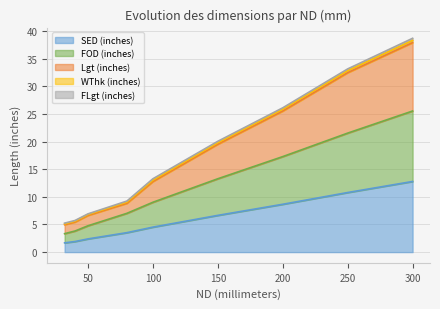

At which label does SED (inches) first exceed 4?

100